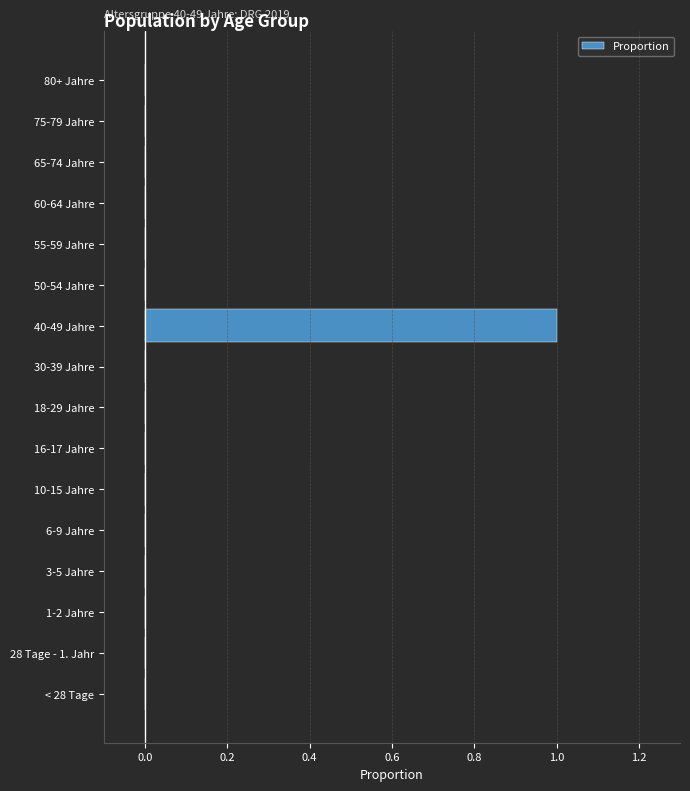

Reading top to bottom, transcribe all the data shown in this chart.

80+ Jahre=0	75-79 Jahre=0	65-74 Jahre=0	60-64 Jahre=0	55-59 Jahre=0	50-54 Jahre=0	40-49 Jahre=1	30-39 Jahre=0	18-29 Jahre=0	16-17 Jahre=0	10-15 Jahre=0	6-9 Jahre=0	3-5 Jahre=0	1-2 Jahre=0	28 Tage - 1. Jahr=0	< 28 Tage=0